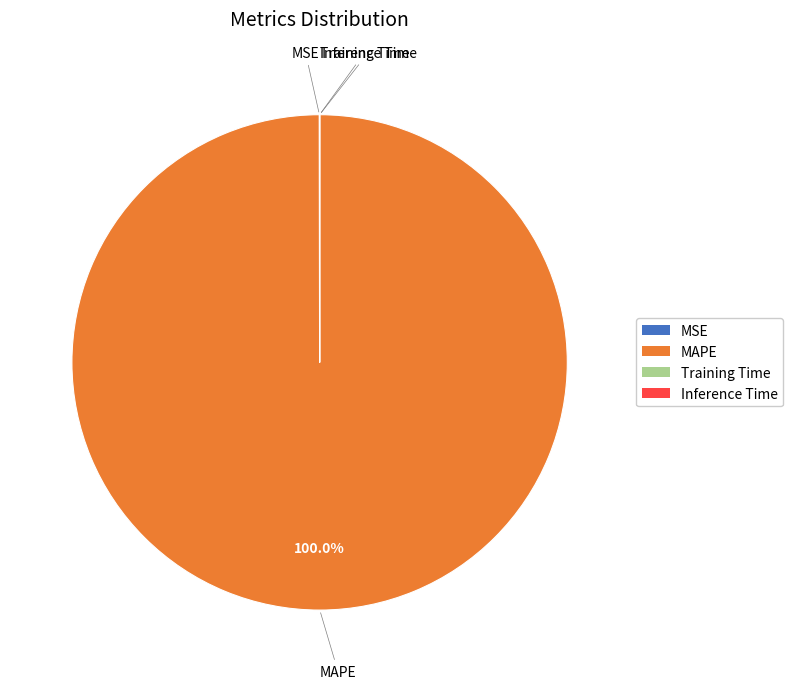

Which slice is the largest?

MAPE